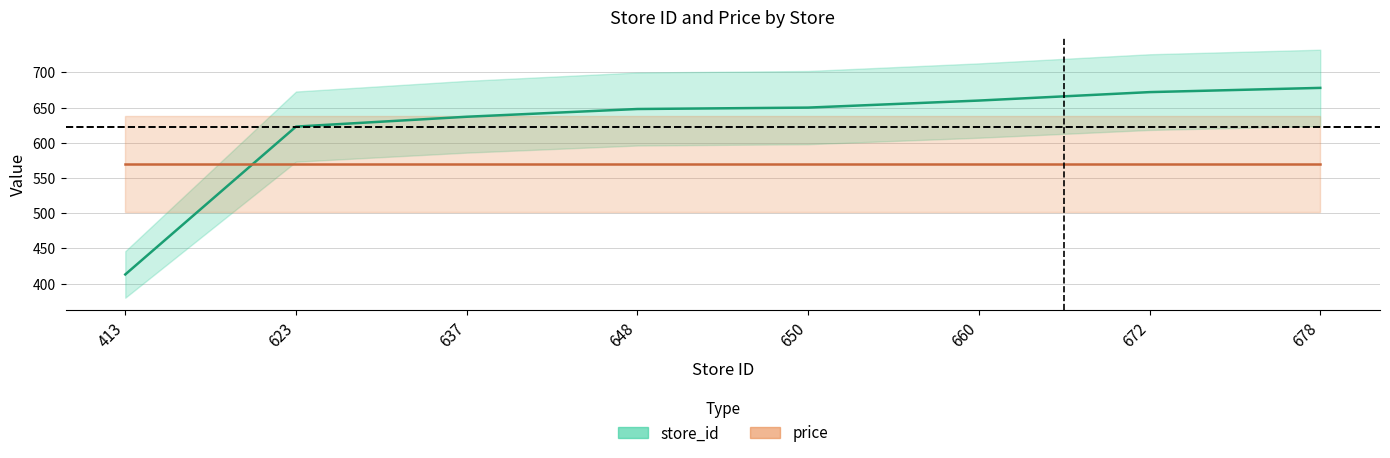

Reading left to right, extract all data points from this chart.

413=413	623=623	637=637	648=648	650=650	660=660	672=672	678=678